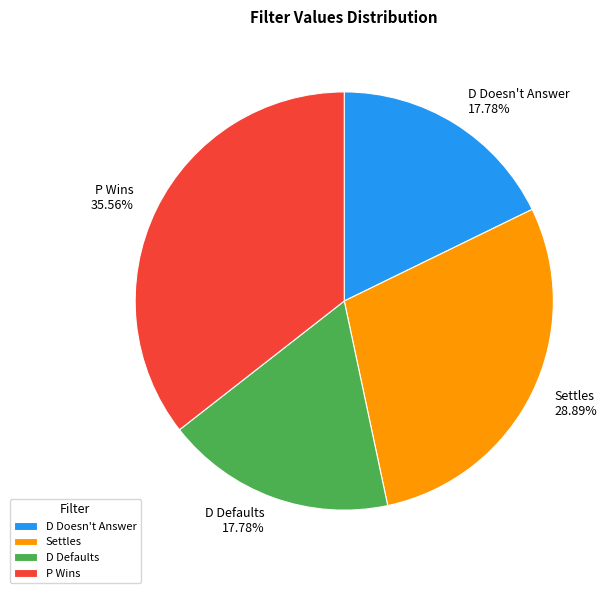

What is the largest slice in the pie chart?

P Wins